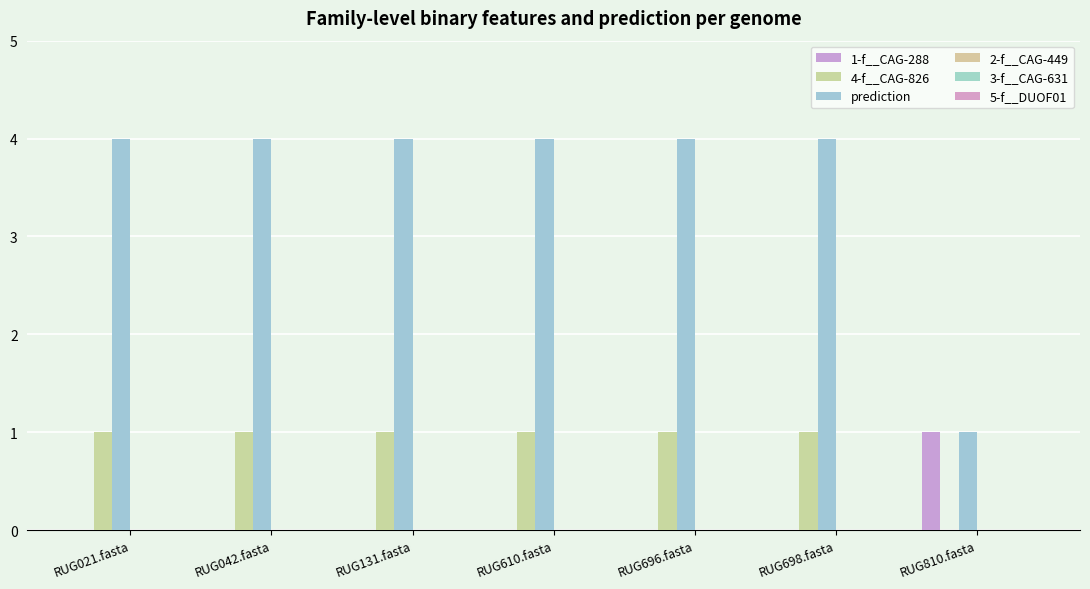

What is the spread (max minus min) of values at RUG696.fasta?

4